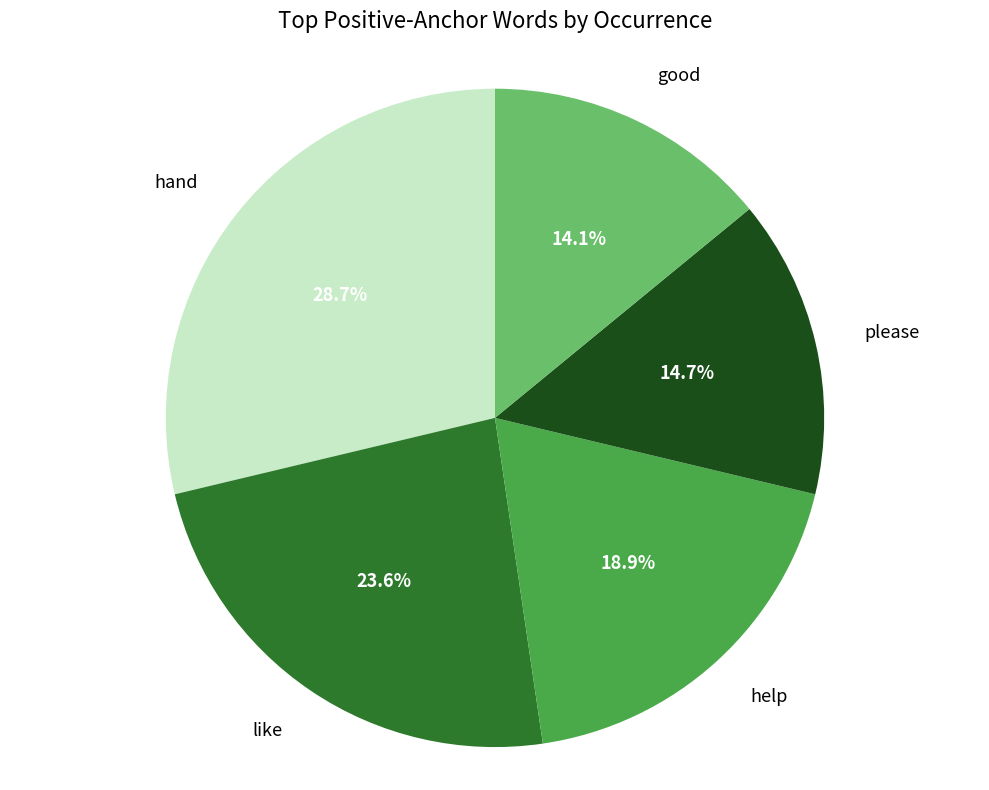

Is there any slice that represents more than half of the pie?

No